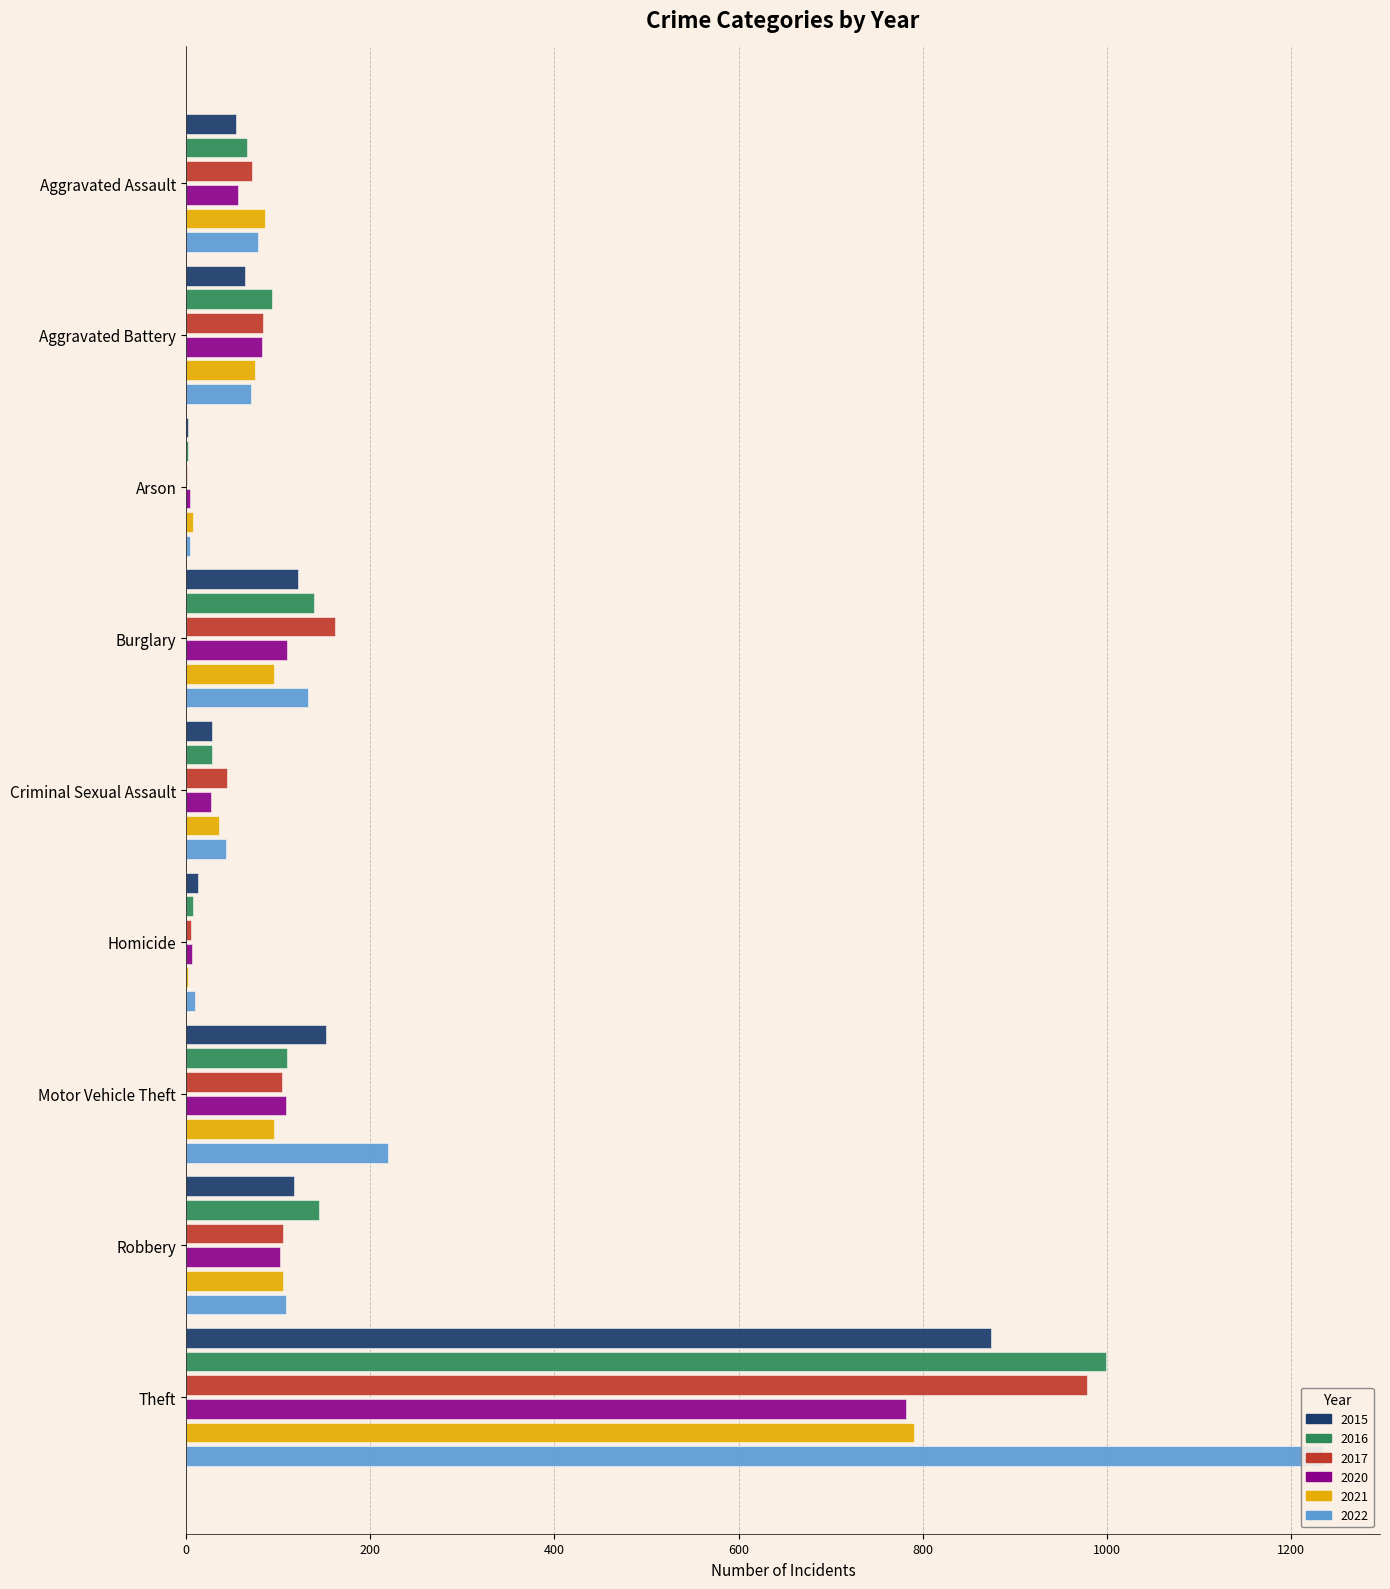

What is the difference between the maximum and minimum values in the 2016 series?

997